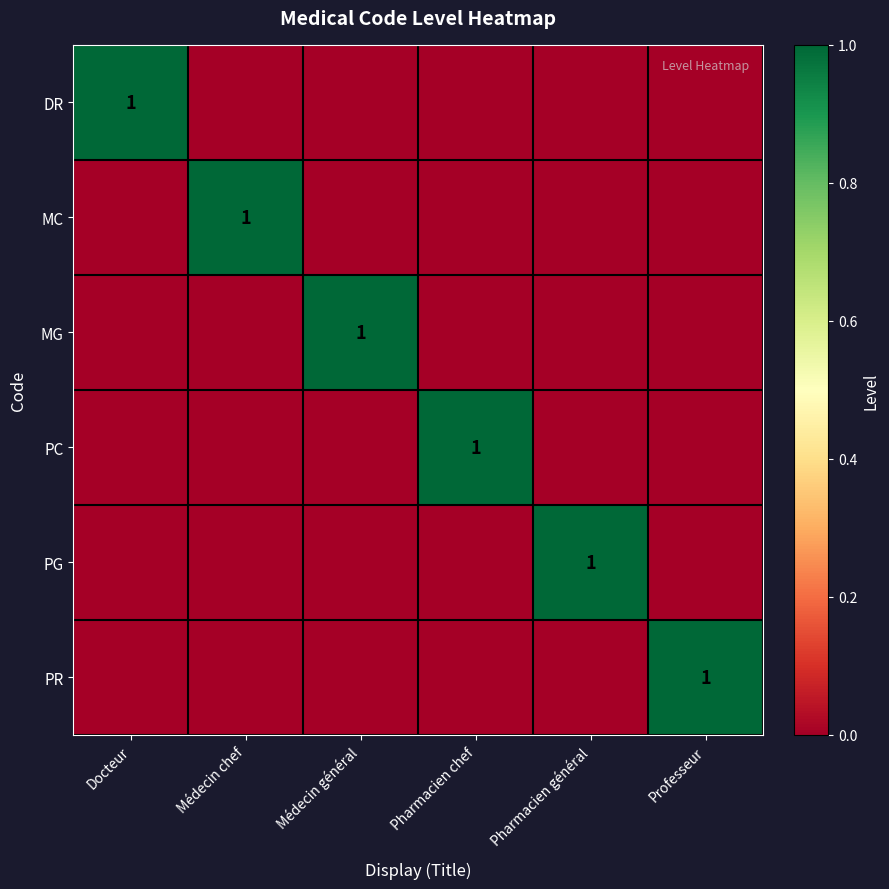

What is the maximum value shown in the chart?

1